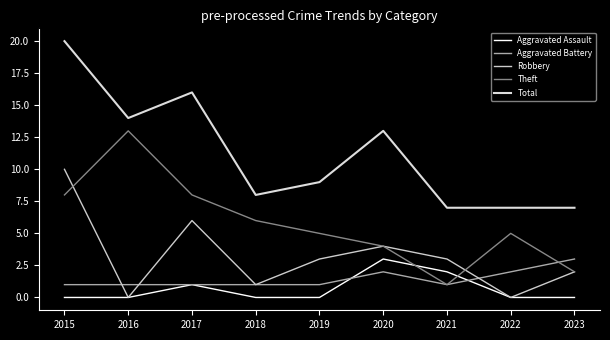

Is it true that Aggravated Assault equals 0 at 2023?

True